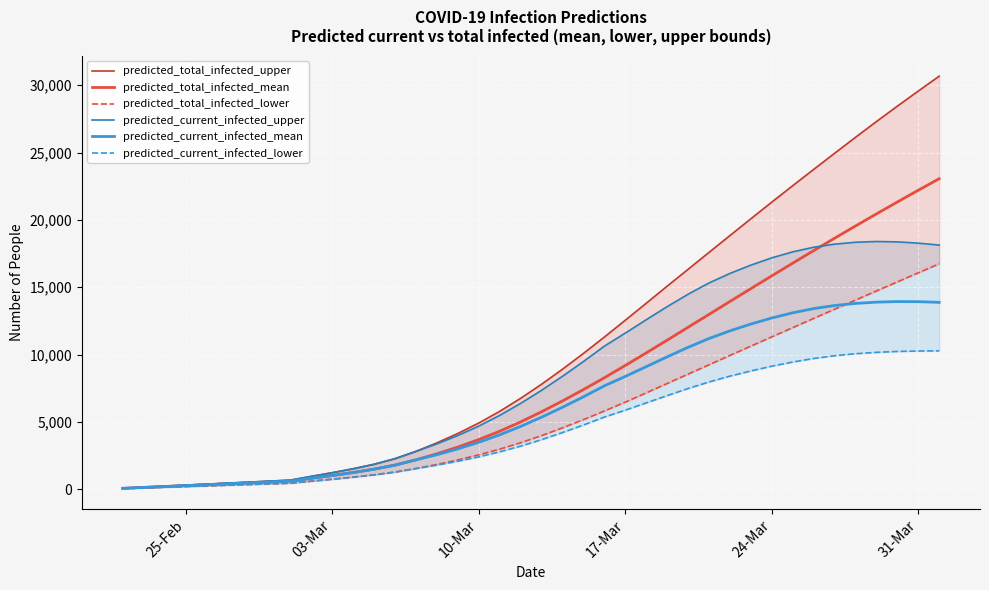

How many values in the predicted_total_infected_upper series are below 7790?

20